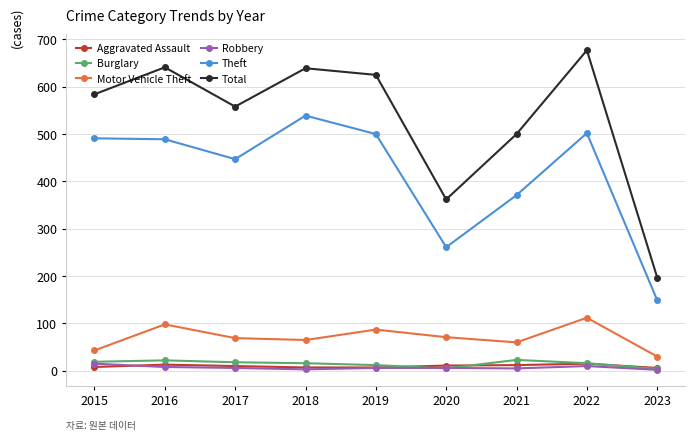

What is the total value across all series at 2020?

716